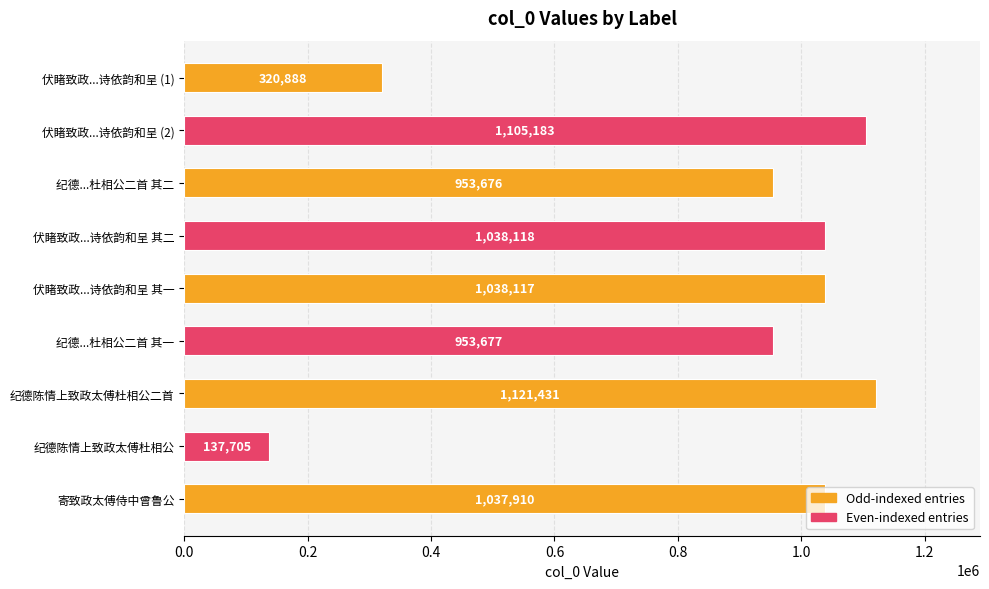

Is it true that the value at 伏睹致政...诗依韵和呈 (1) is 545155?

False